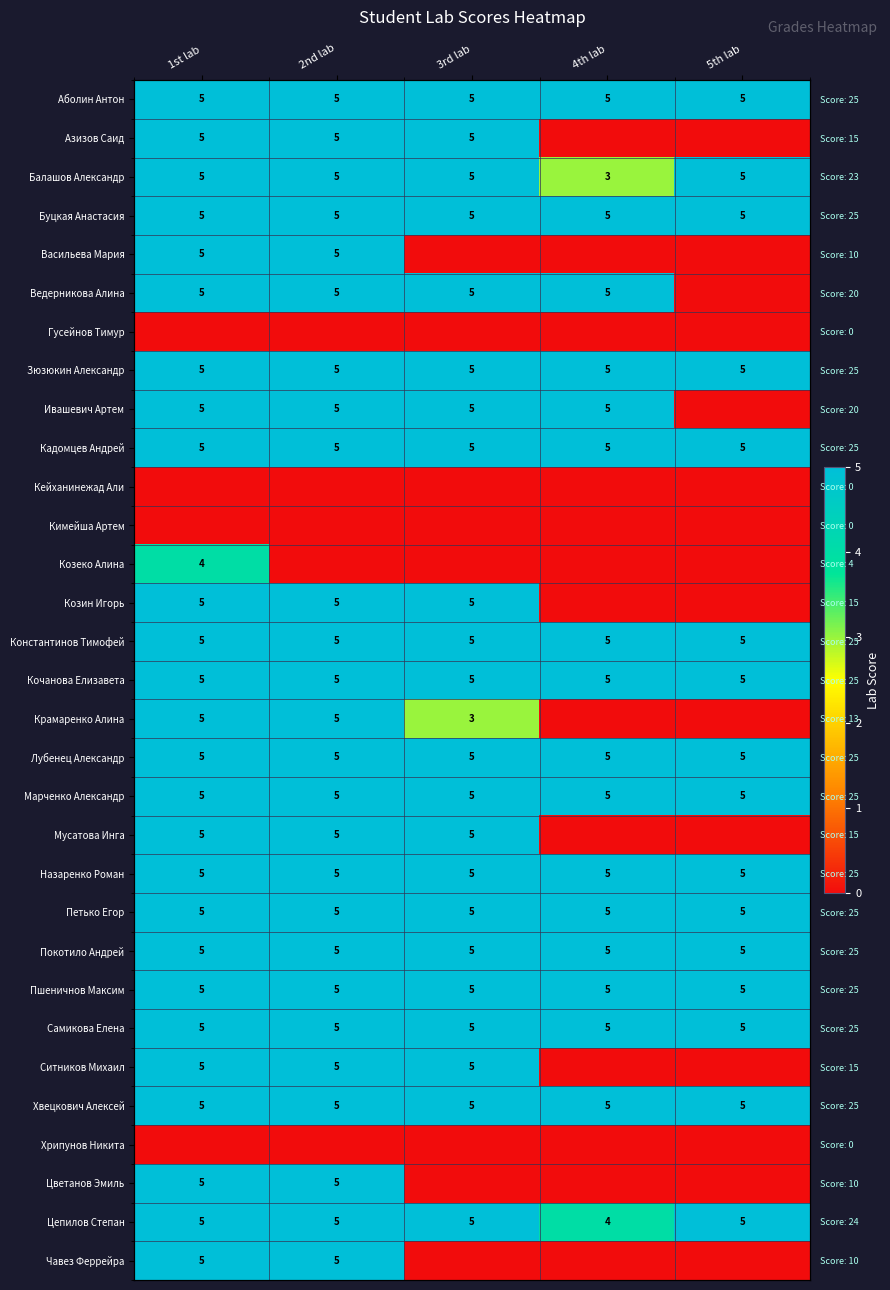

Is it true that Пшеничнов Максим equals 7 at 5th lab?

False